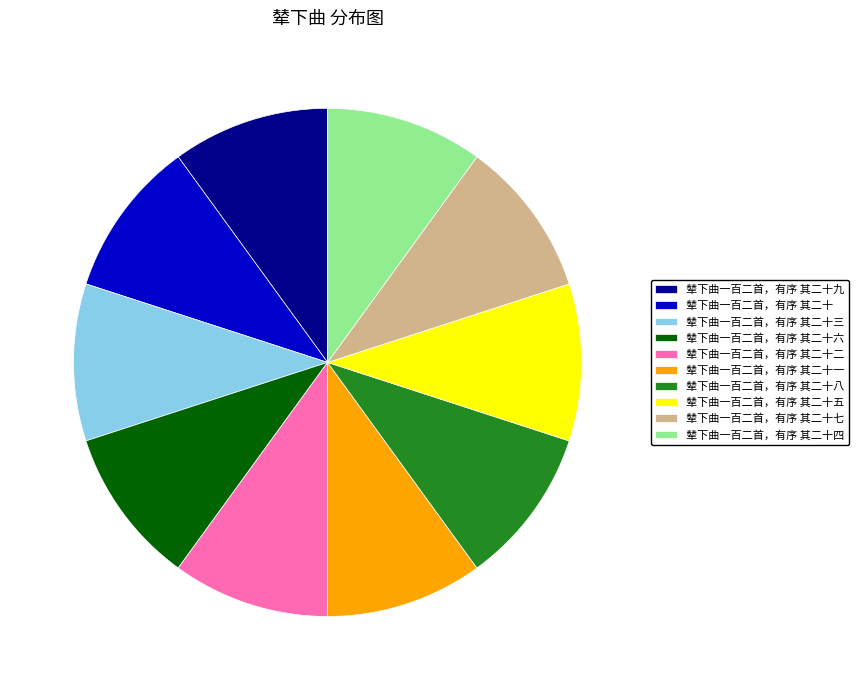

True or false: 辇下曲一百二首，有序 其二十七 accounts for 22% of the total.

False